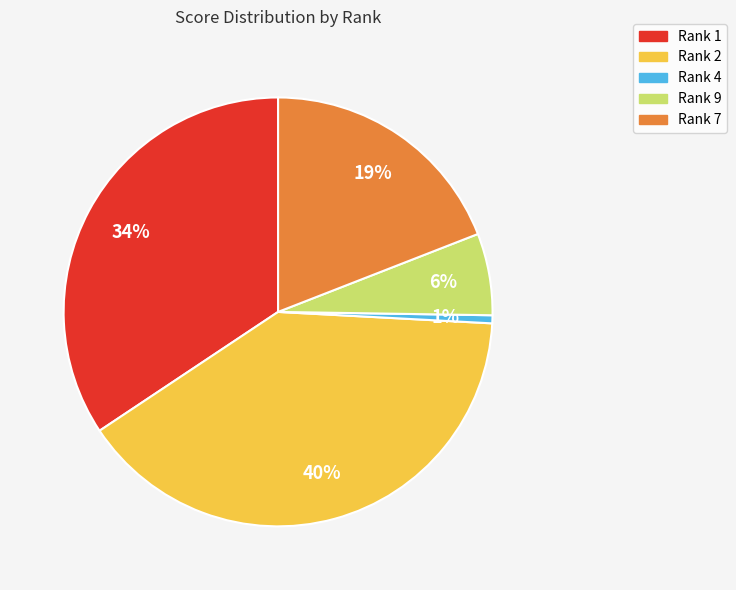

To the nearest percent, what percentage of the pie is Rank 4?

1%